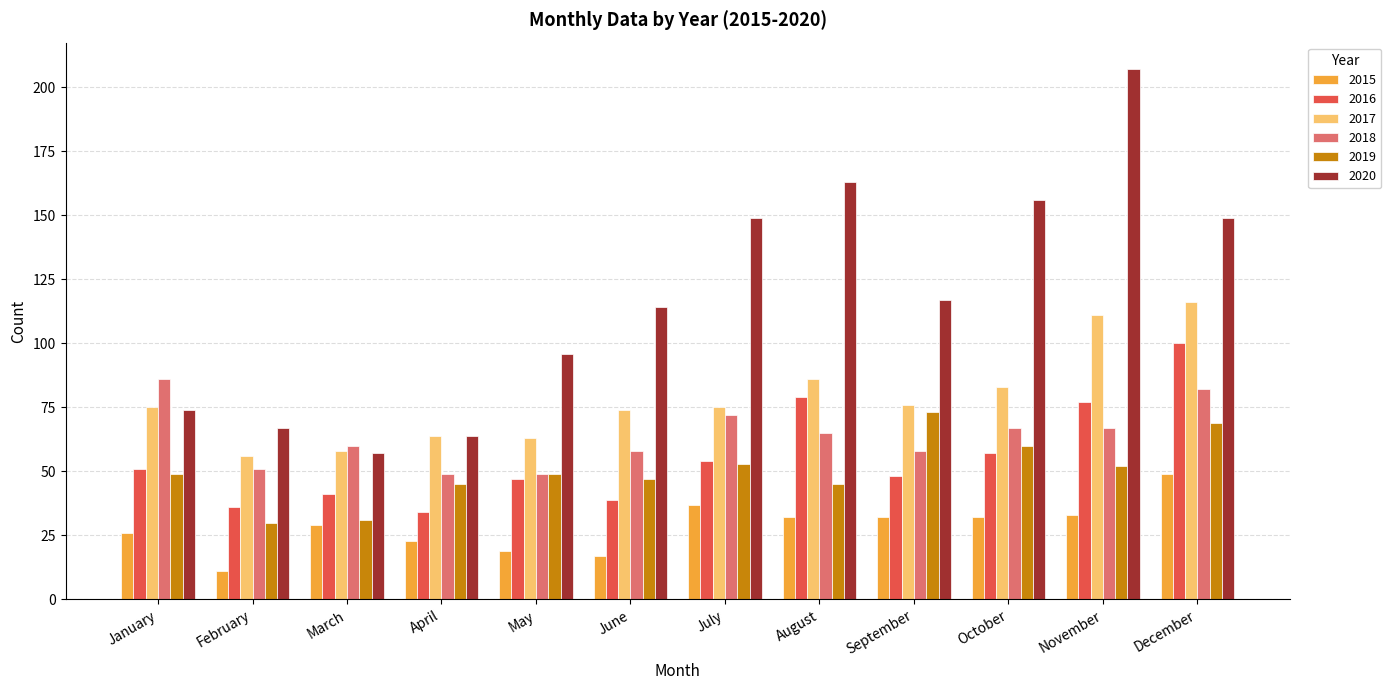

Does the chart contain stacked bars?

No